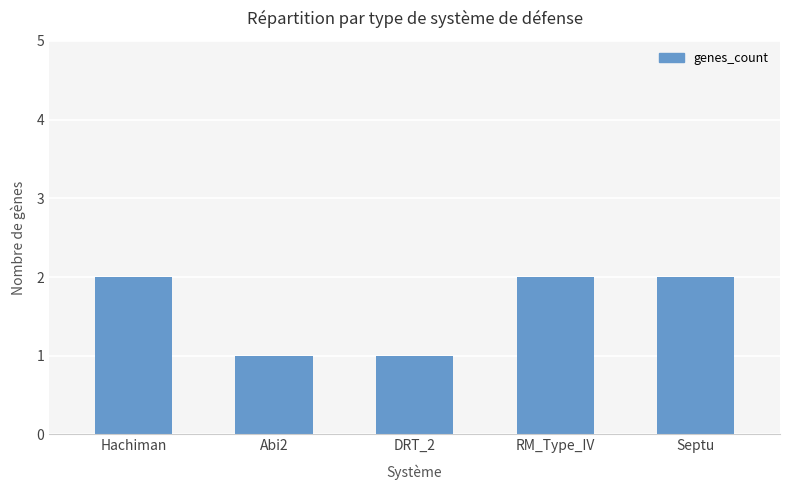

Between Hachiman and Abi2, which is larger?

Hachiman